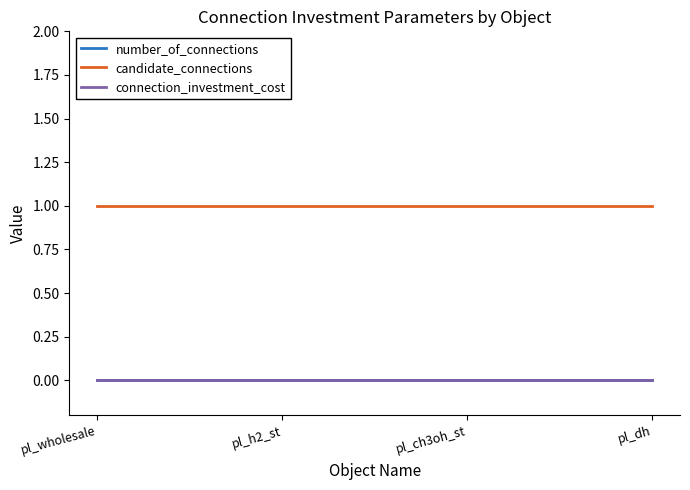

Does the chart display data point markers on the line(s)?

No